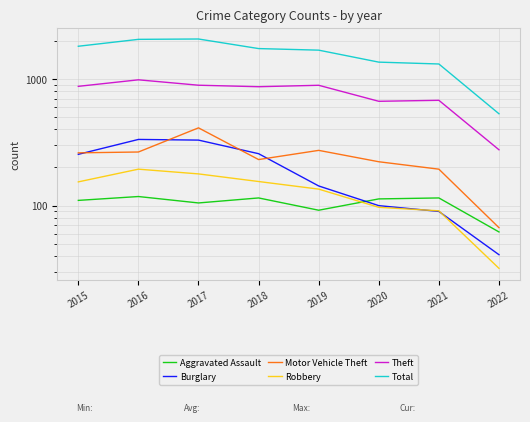

Rank the categories by Motor Vehicle Theft value from highest to lowest.

2017, 2019, 2016, 2015, 2018, 2020, 2021, 2022